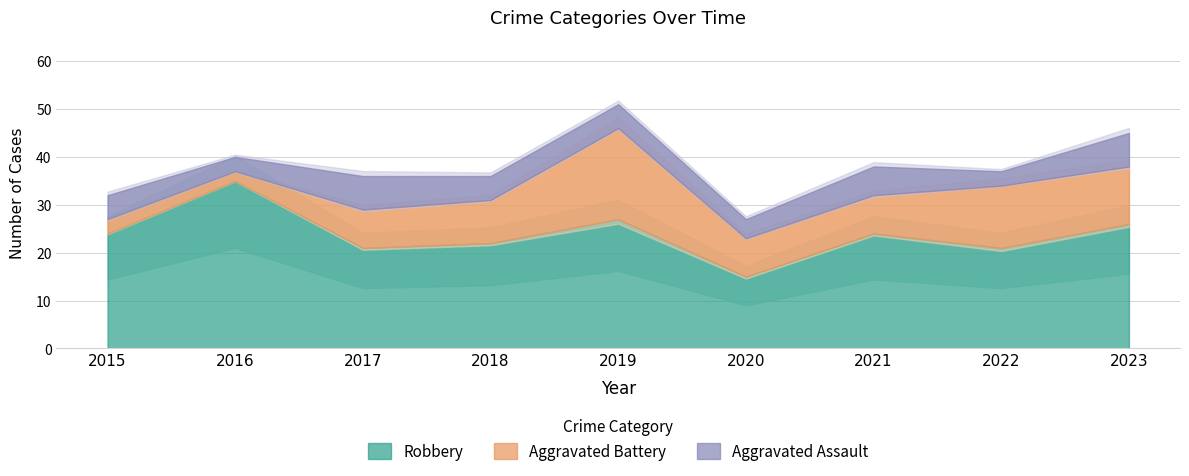

How many values in the Aggravated Assault series exceed 5?

3